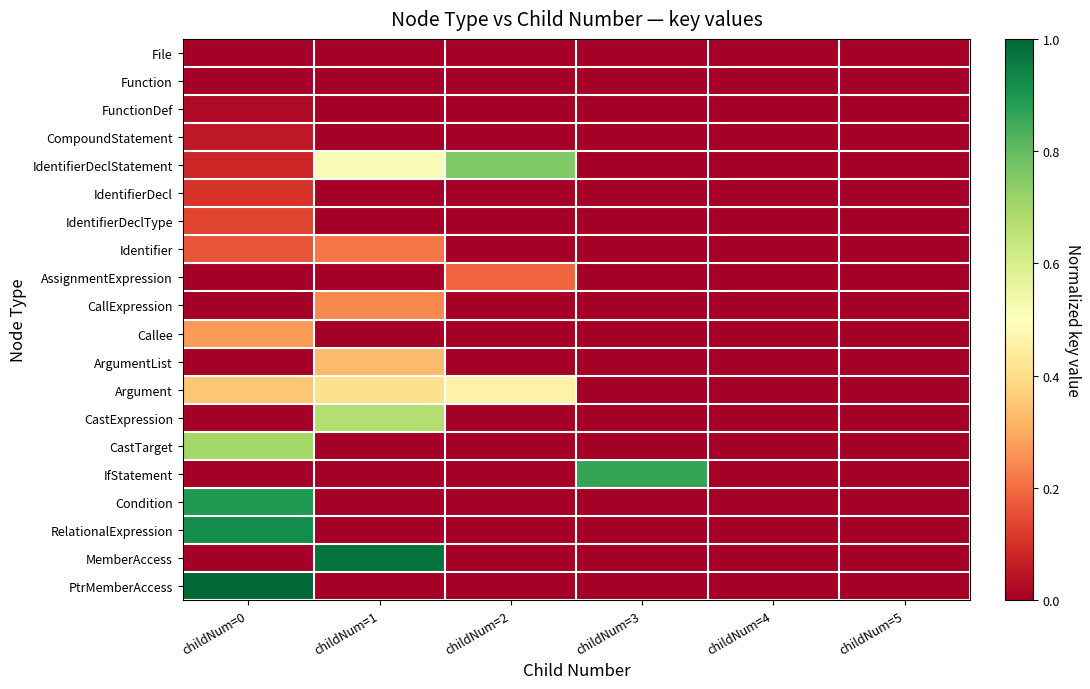

Between childNum=3 and childNum=4, which series saw the biggest shift?

IfStatement